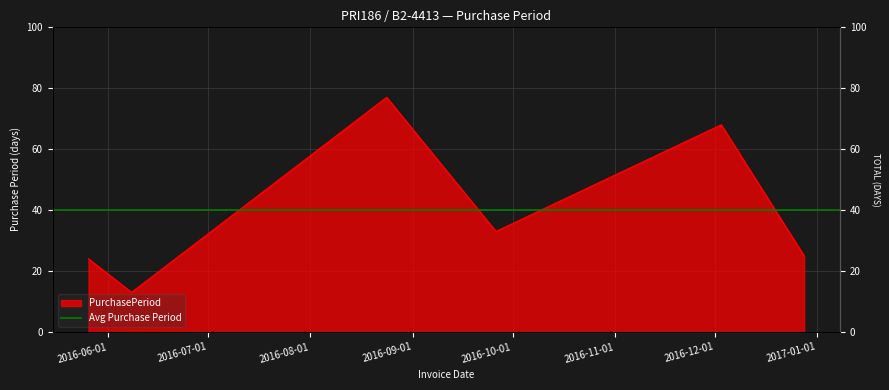

Does the chart display data point markers on the line(s)?

No